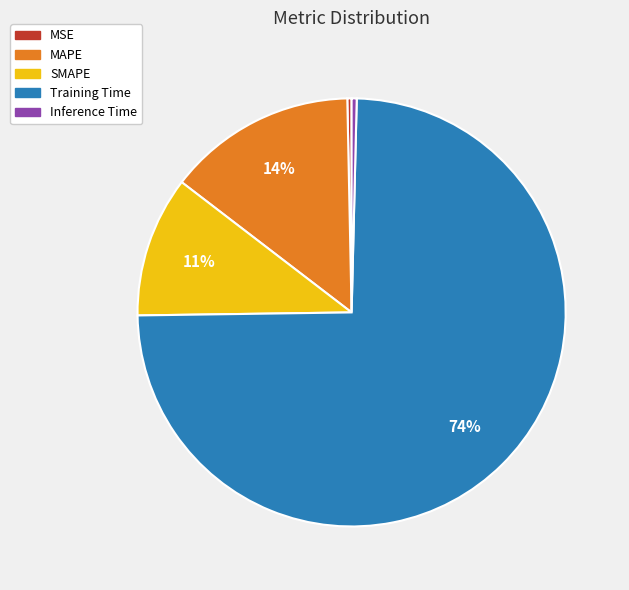

Which slice is the largest?

Training Time